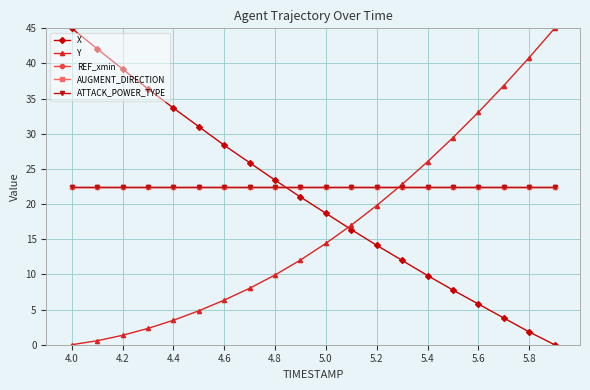

What is the lowest value of the ATTACK_POWER_TYPE series?

22.5